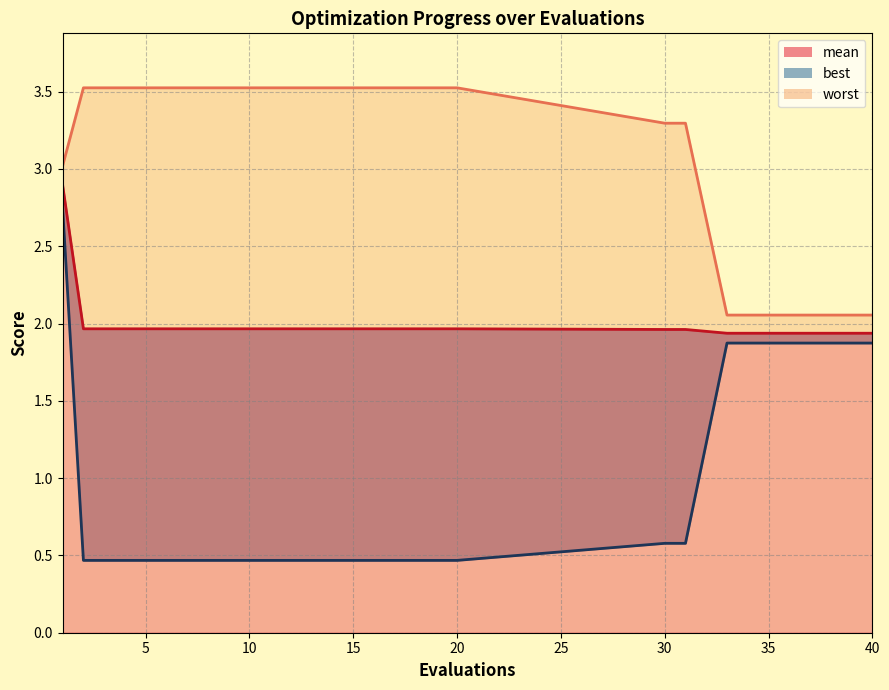

What is the total value across all series at 30?

5.8